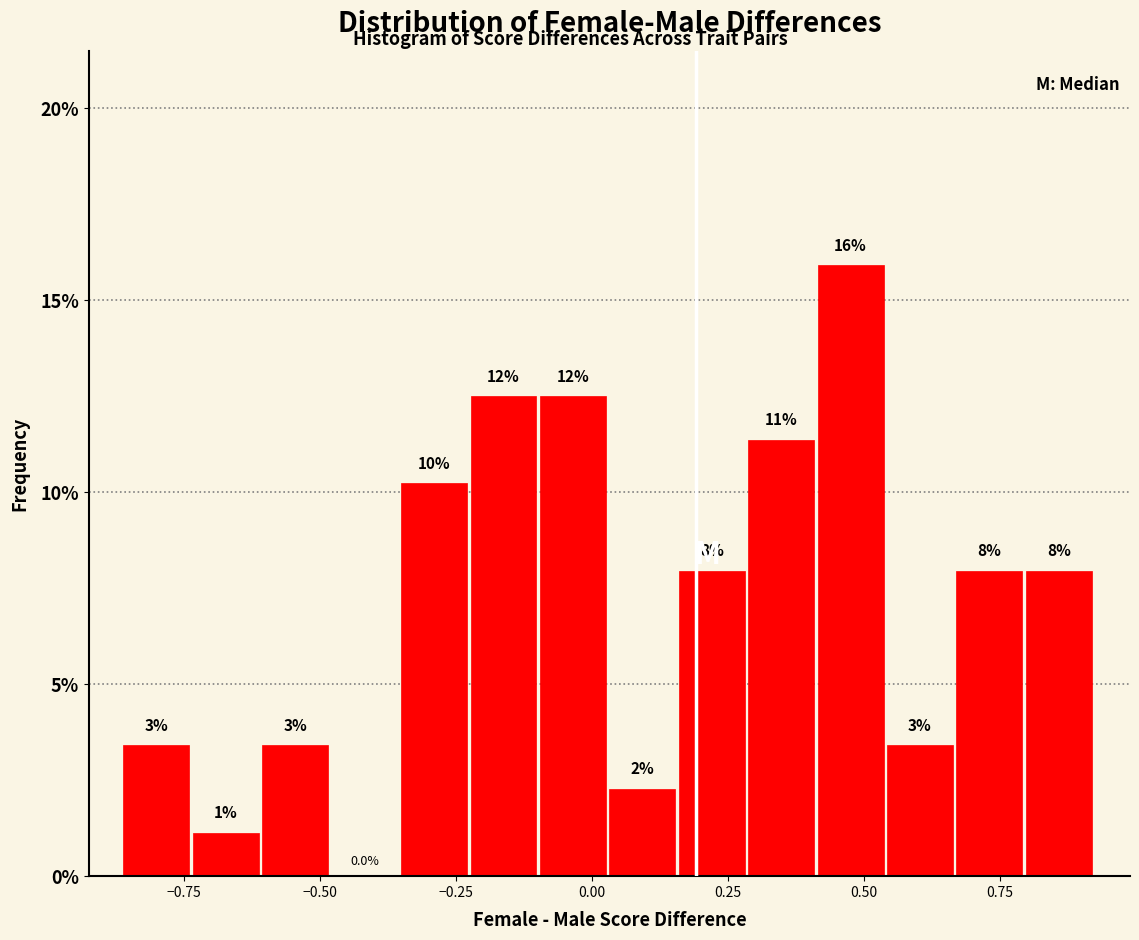

Around what value on the x-axis is the tallest bar? Give the approximate position of its centre, as read against the axis.

0.50